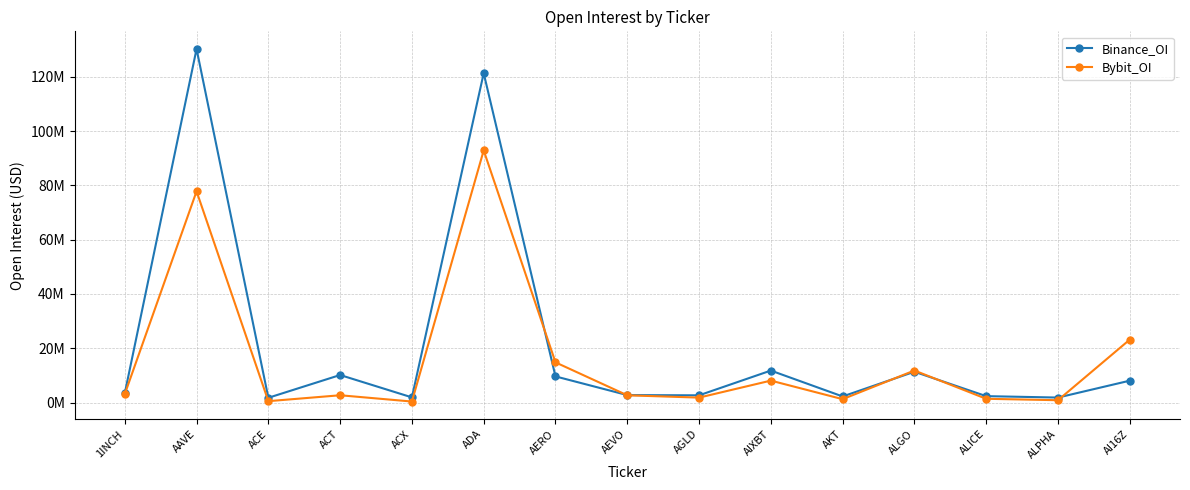

Does the chart have visible grid lines?

Yes